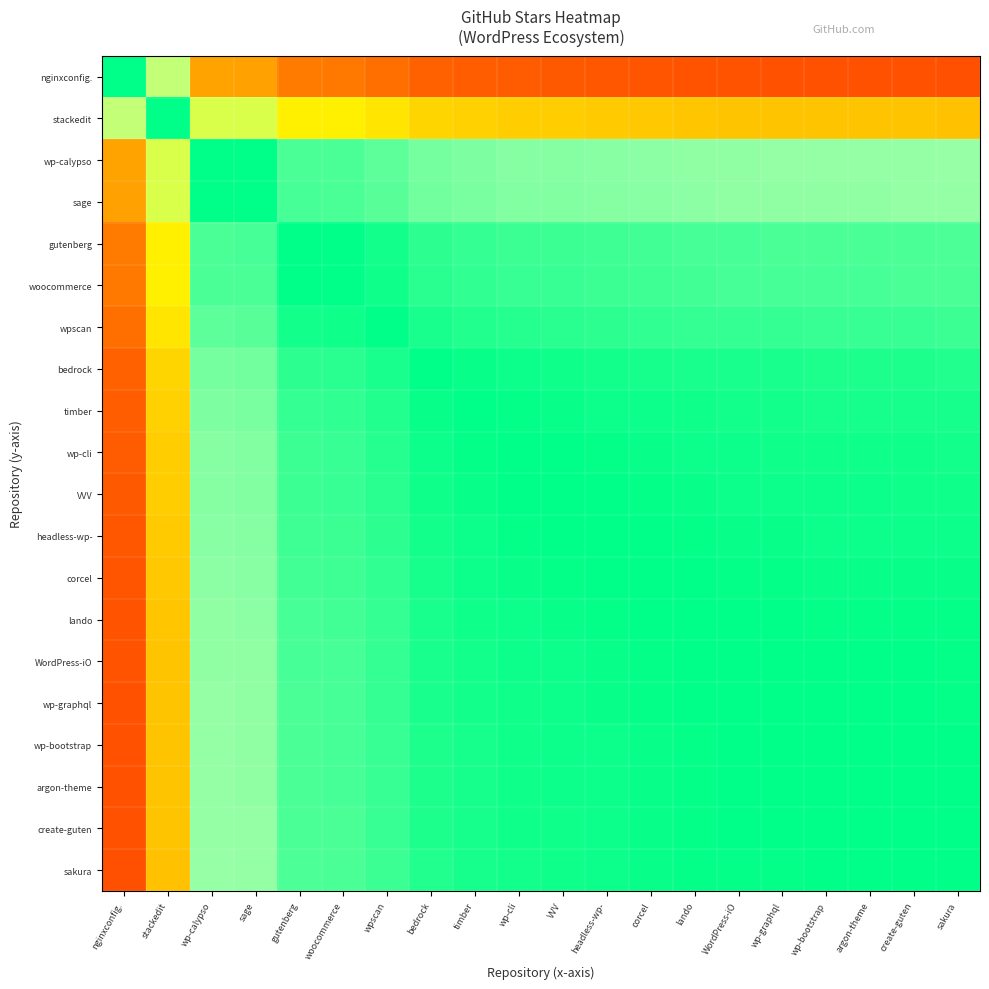

At how many categories does at least one series exceed 0?

20